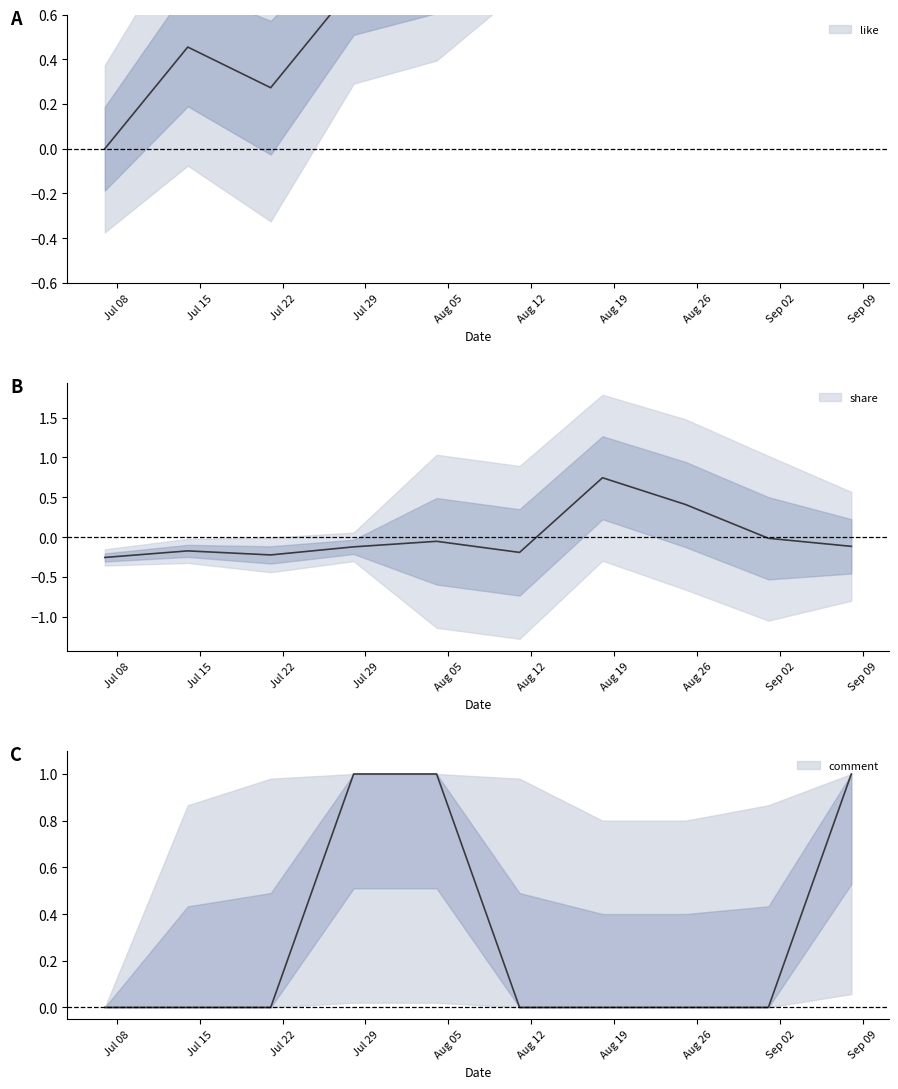

Reading left to right, transcribe all the data shown in this chart.

share: 2014-07-07=-0.3	2014-07-14=-0.2	2014-07-21=-0.2	2014-07-28=-0.1	2014-08-04=-0.1	2014-08-11=-0.2	2014-08-18=0.7	2014-08-25=0.4	2014-09-01=-0.0	2014-09-08=-0.1
like: 2014-07-07=0.0	2014-07-14=0.5	2014-07-21=0.3	2014-07-28=0.7	2014-08-04=0.8	2014-08-11=0.8	2014-08-18=0.8	2014-08-25=0.9	2014-09-01=0.8	2014-09-08=1.0
comment: 2014-07-07=0.0	2014-07-14=0.0	2014-07-21=0.0	2014-07-28=1.0	2014-08-04=1.0	2014-08-11=0.0	2014-08-18=0.0	2014-08-25=0.0	2014-09-01=0.0	2014-09-08=1.0